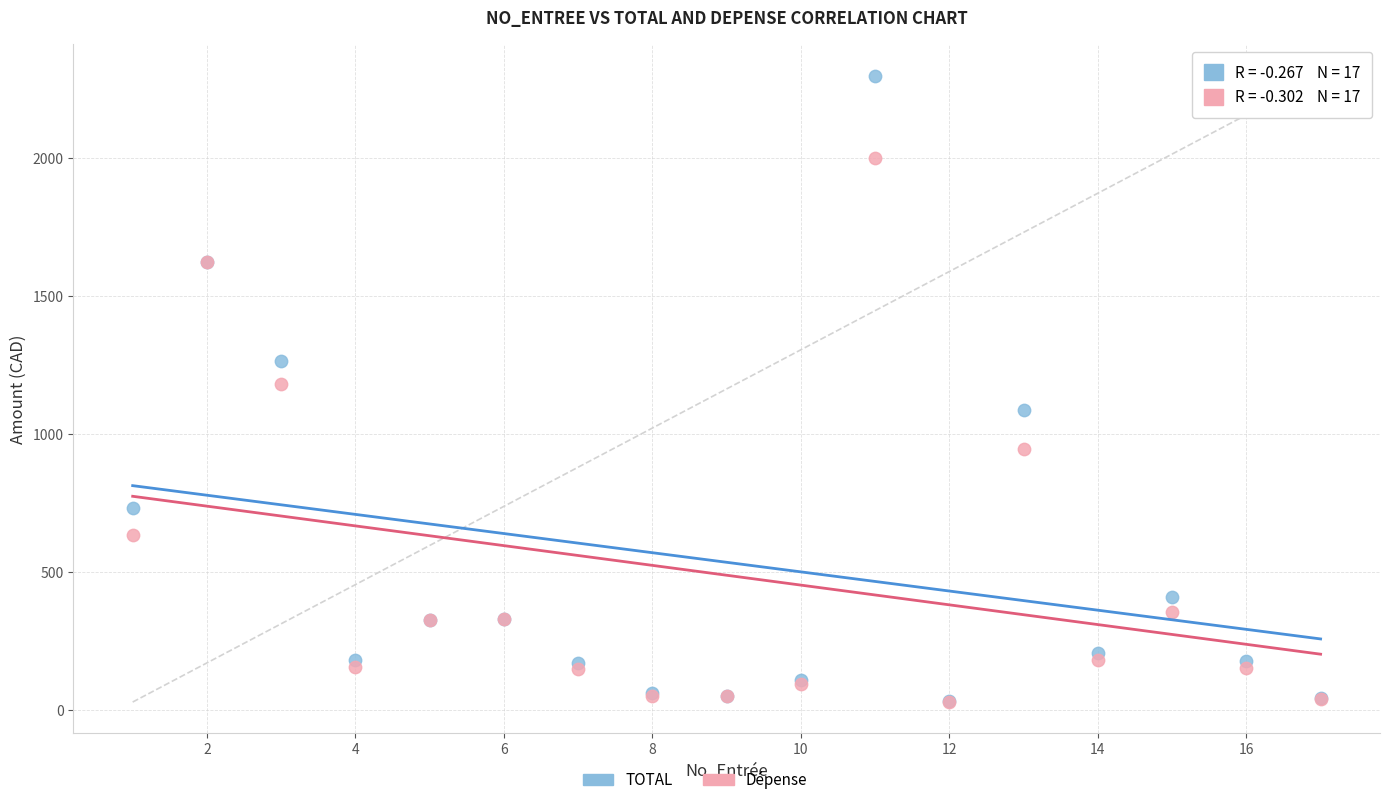

Which series has the widest spread of Y values?

TOTAL